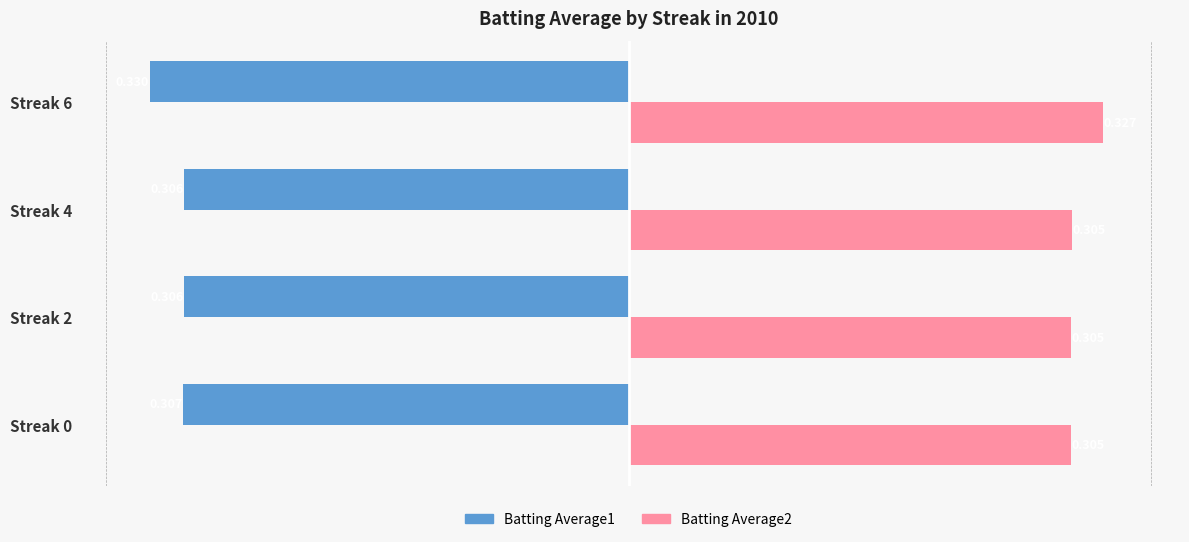

What is the value of the Batting Average2 bar at the 4th from the left?

0.3